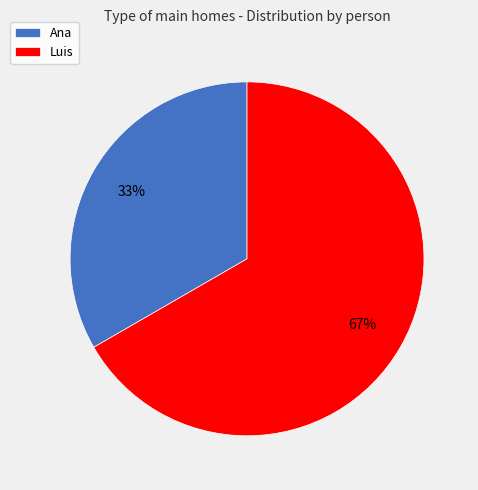

To the nearest percent, what is the combined percentage of Ana and Luis?

100%